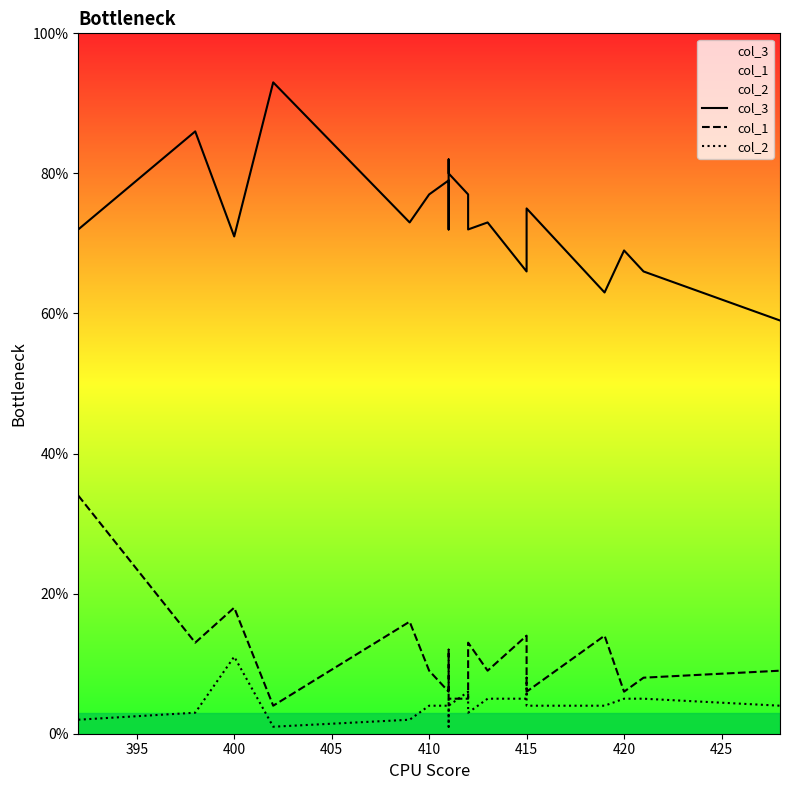

How many times do col_1 and col_2 cross each other?

2